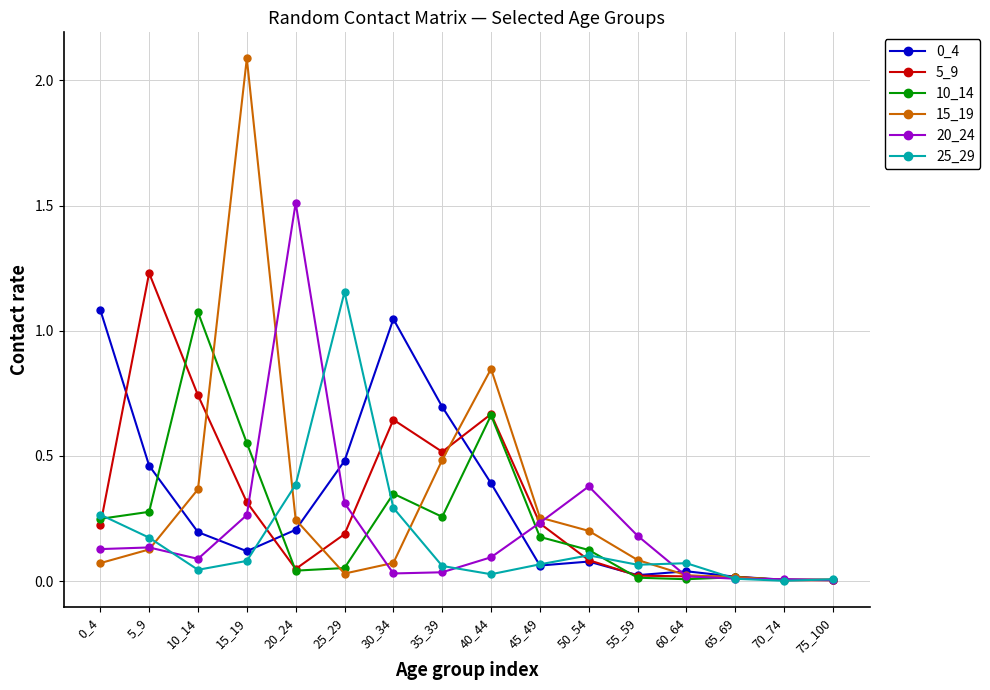

Which series has the largest range (max minus min)?

15_19